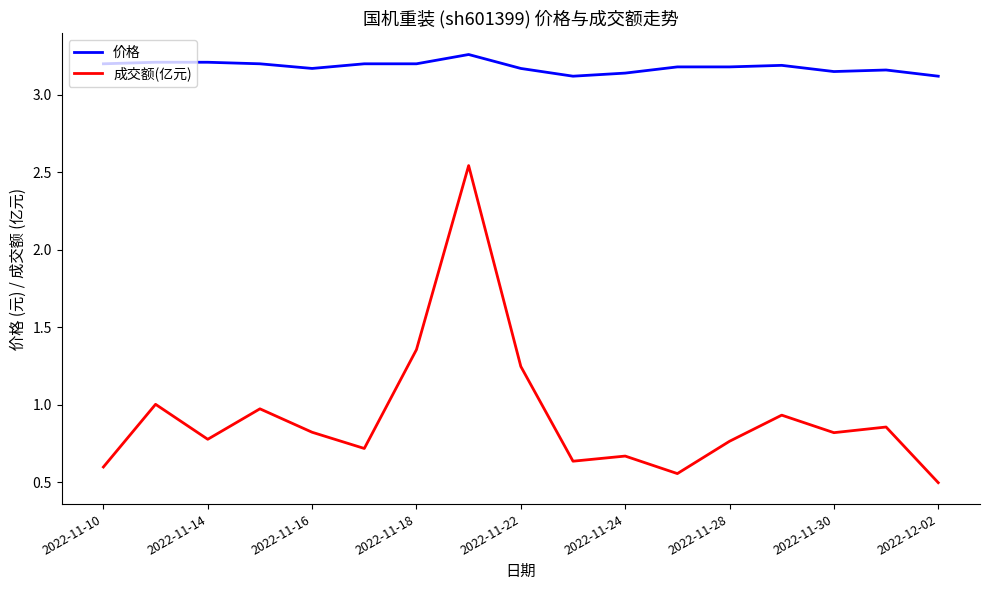

What is the smallest value displayed?

0.5